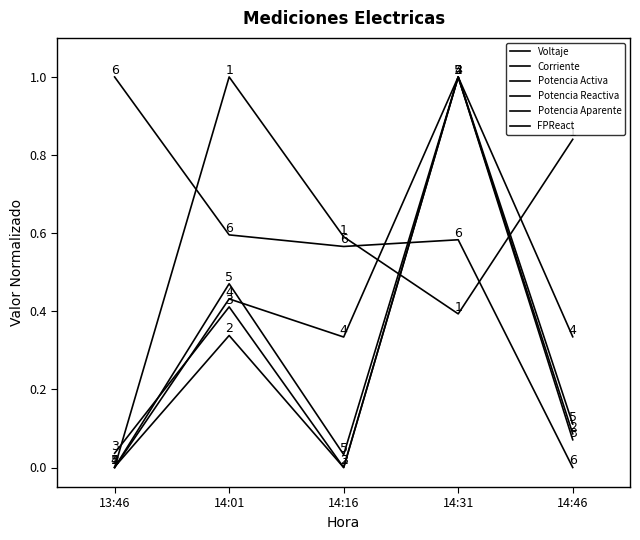

The value of Corriente at 14:16 is 0.7. True or false?

False